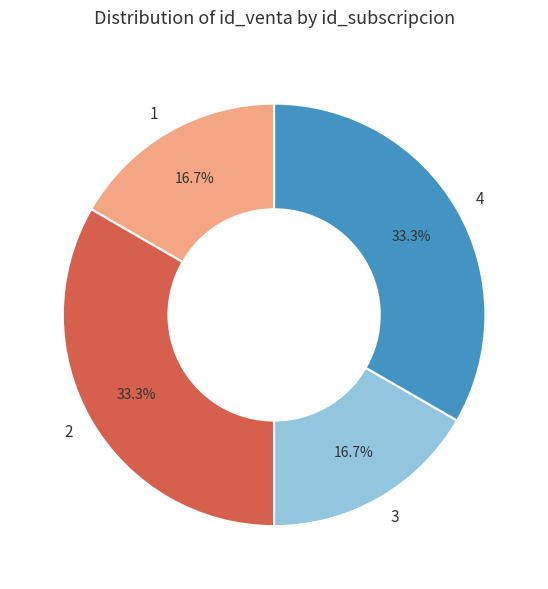

The 2 slice represents 33% of the pie. True or false?

True